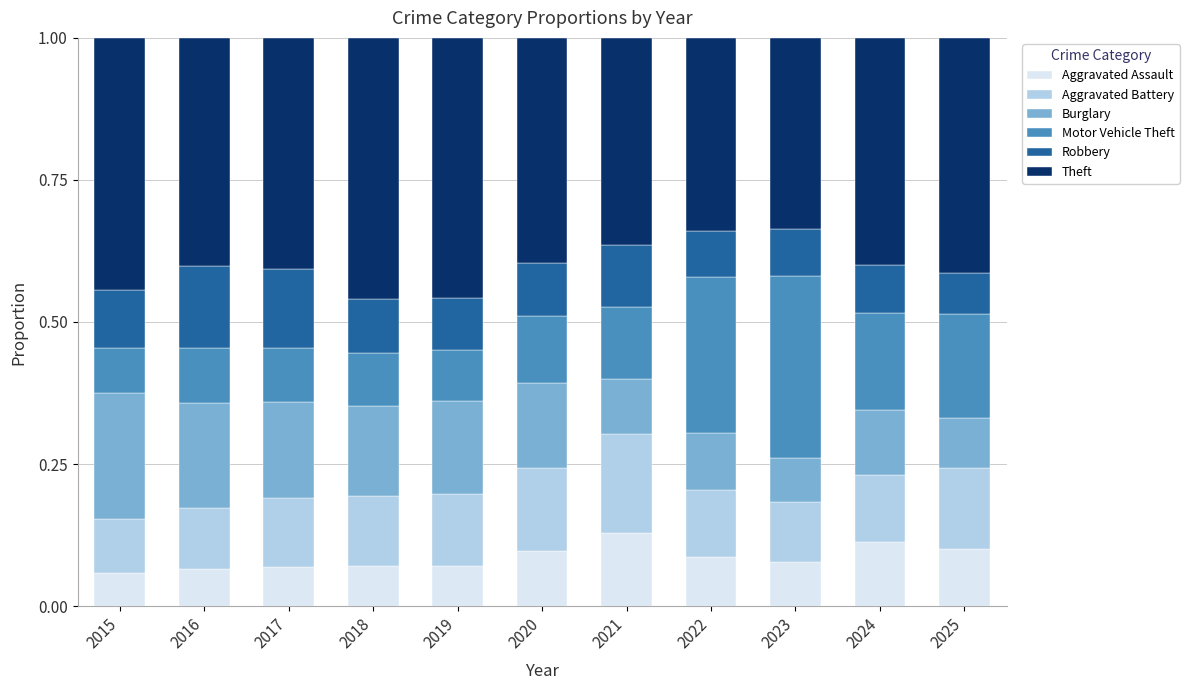

What is the total value across all series at 2021?

1.0